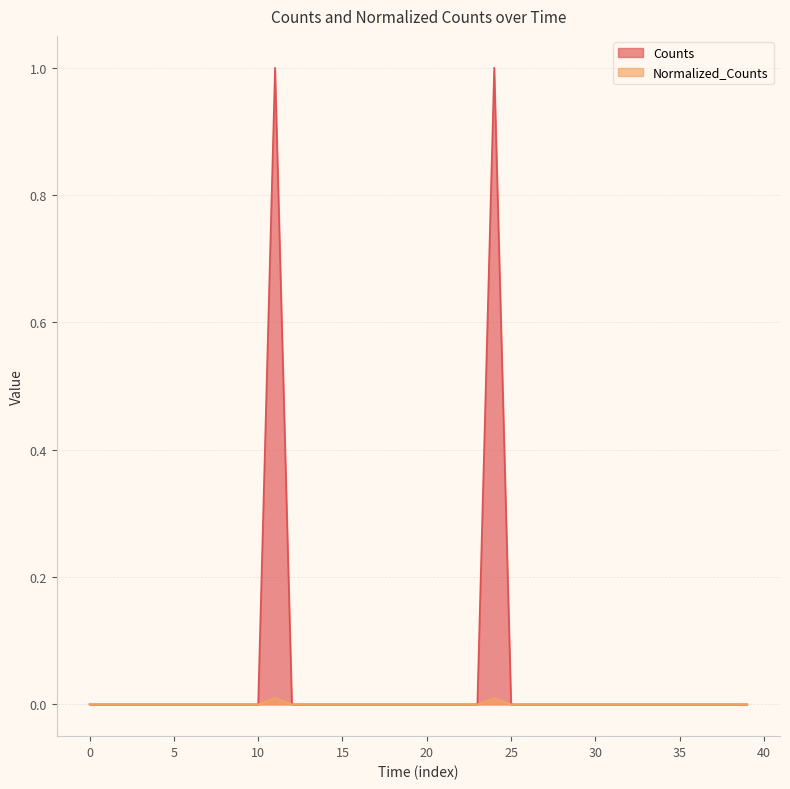

True or false: Counts has a value of 0.0 at 25.

True